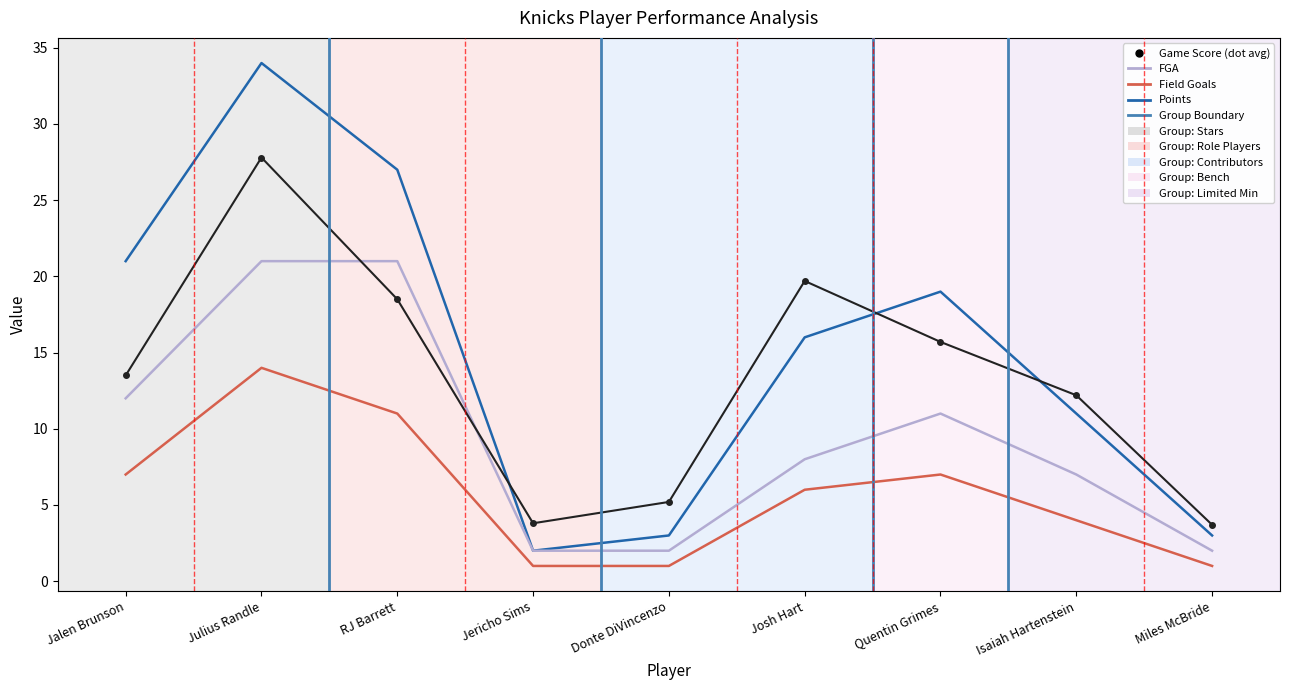

What is the maximum value shown in the chart?

34.0